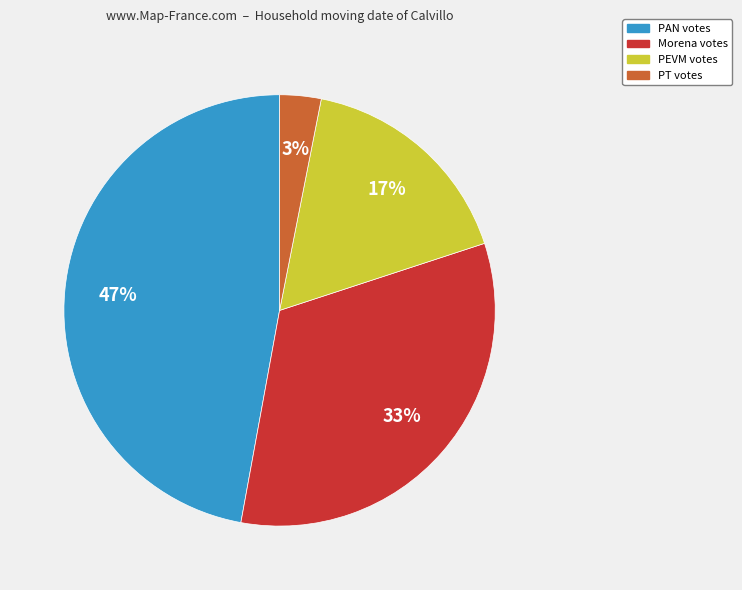

Count the number of slices in the pie.

4